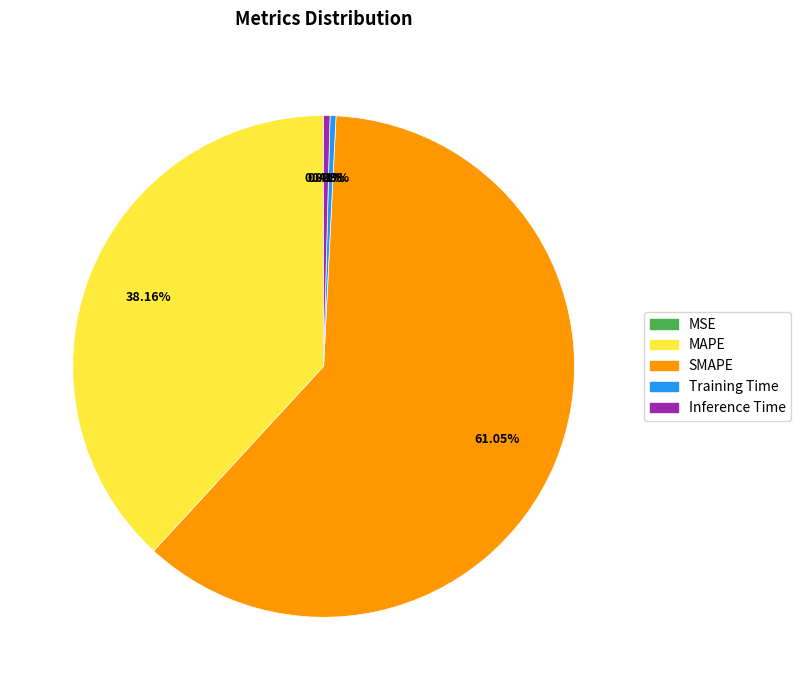

Is the sum of Inference Time and MAPE greater than half?

No